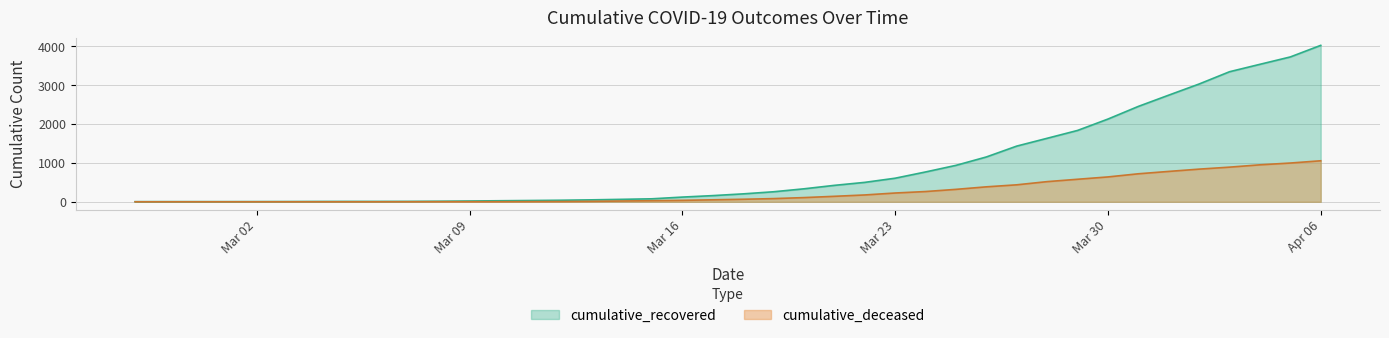

What is the highest value of the cumulative_deceased series?

1056